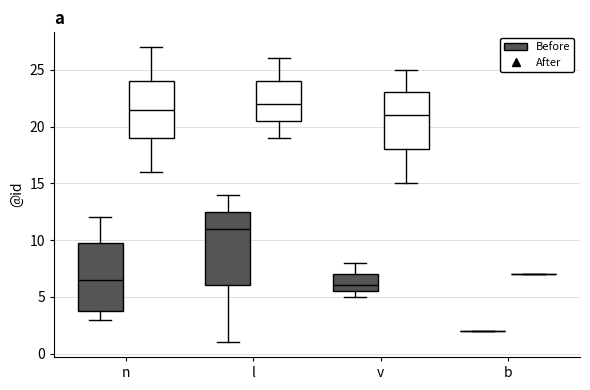

Where does the median line of the box for l (After) sit on the y-axis? The values are not printed on the chart, so give them approximately, as read against the axis.

22.0